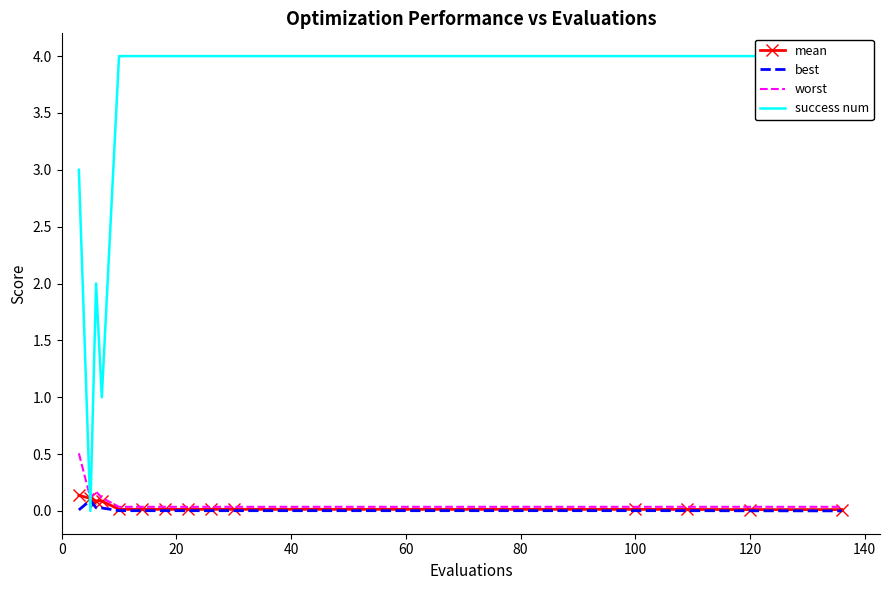

Rank the series by their maximum value, from lowest to highest.

best, mean, worst, success num